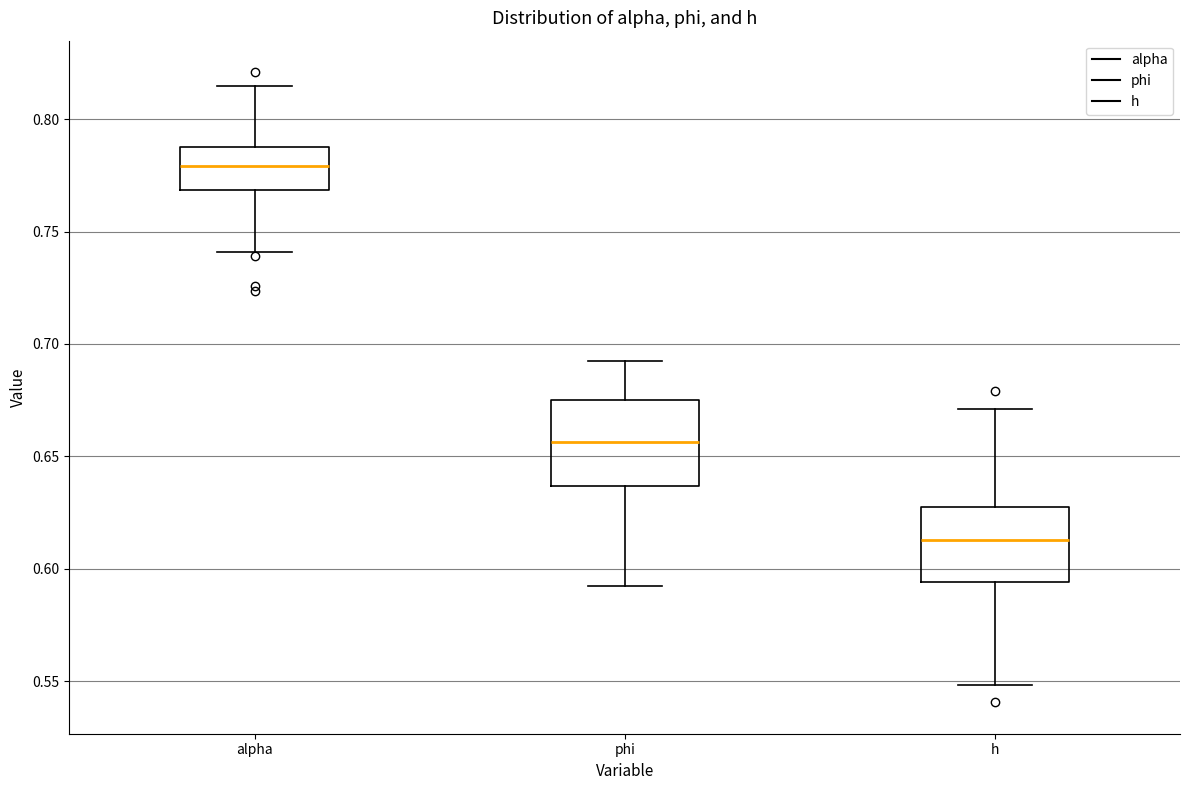

Which box has the highest median line?

alpha